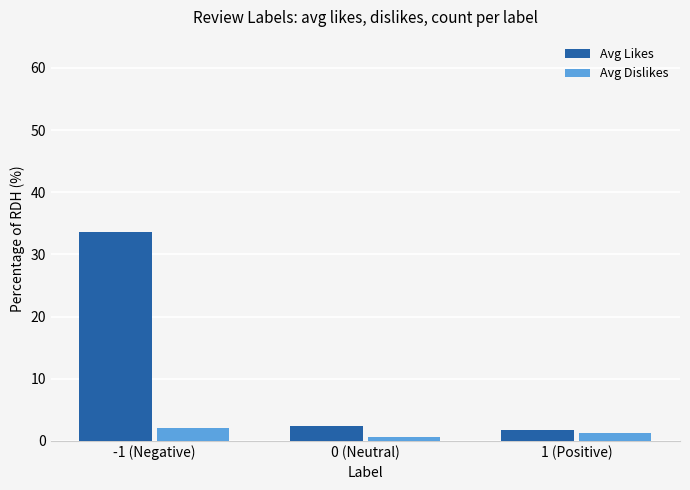

Are the bars grouped side by side (vs. stacked)?

Yes